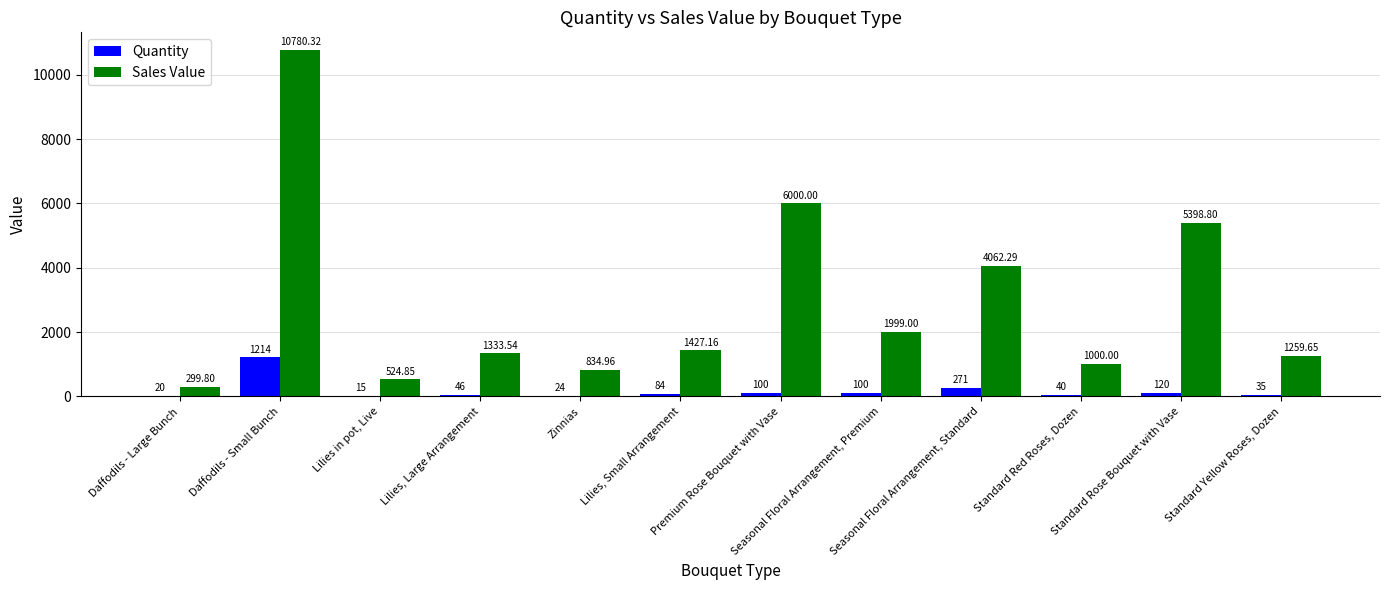

Does the chart contain stacked bars?

No